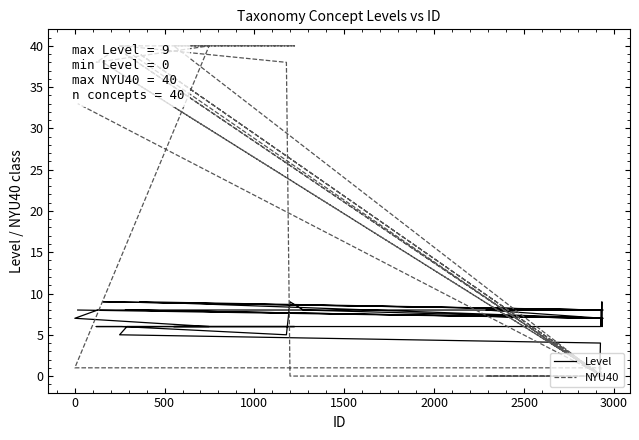

How many categories are shown in the chart?

40